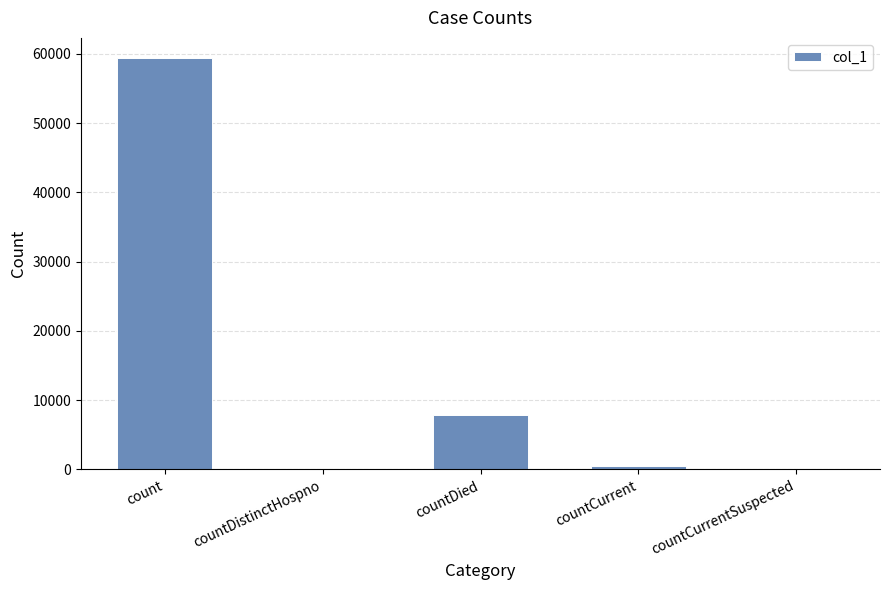

Which label corresponds to the largest value in the chart?

count